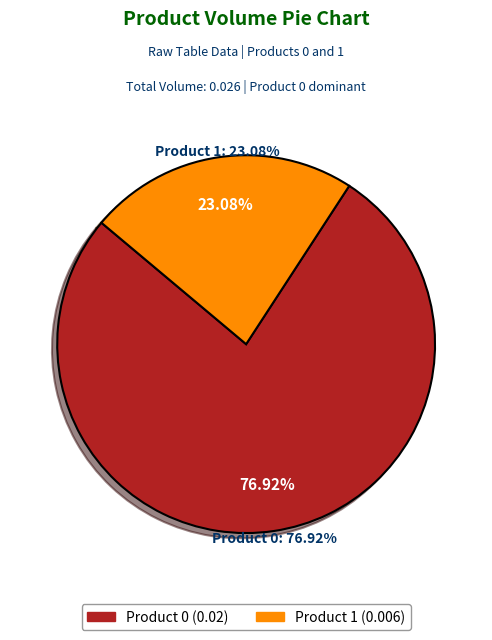

To the nearest percent, what is the average slice percentage?

50%